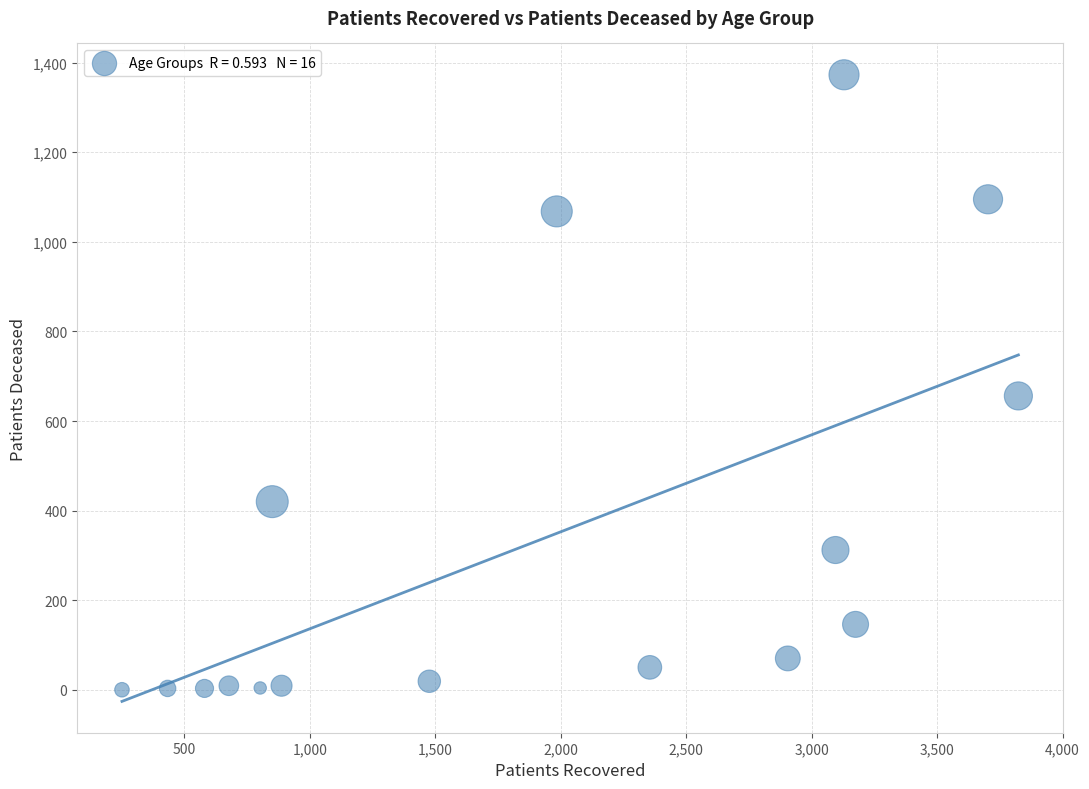

What is the range of Y values (max minus min)?

1373